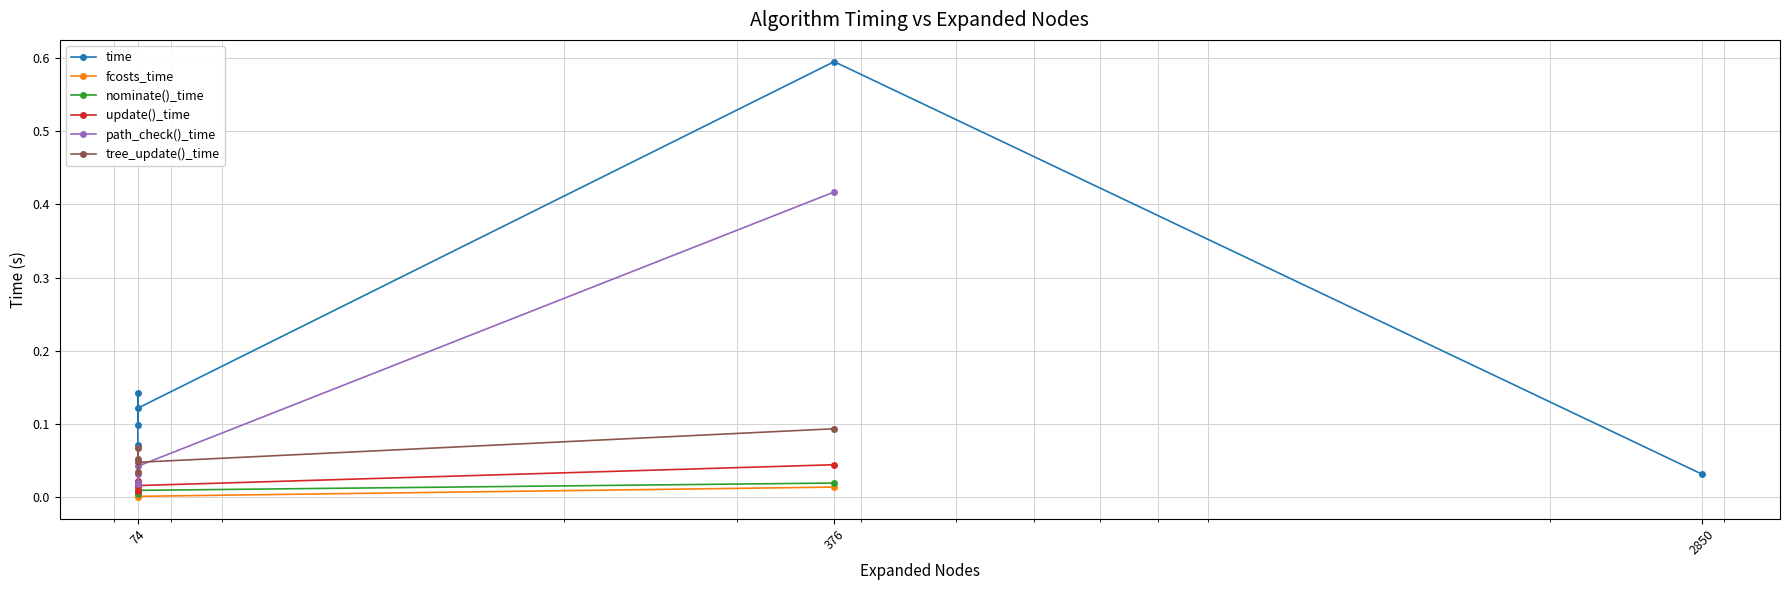

How many lines are shown in the chart?

6